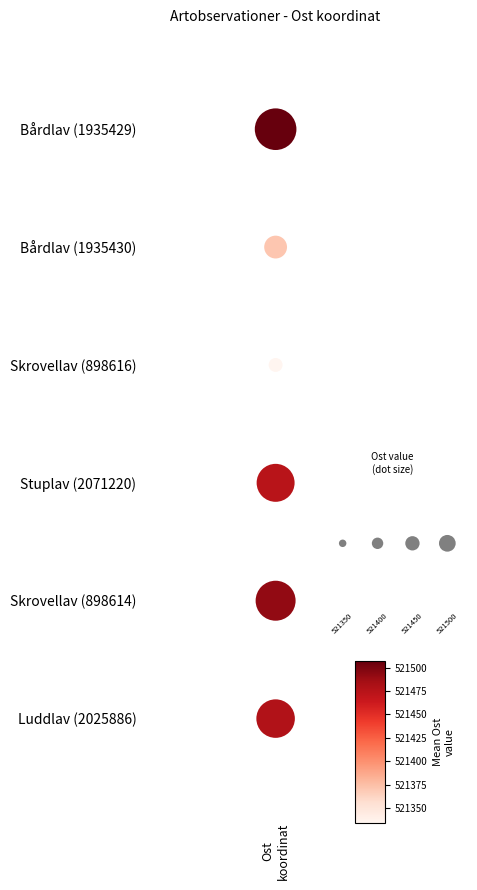

Which category has the highest value across all series?

Ost
koordinat